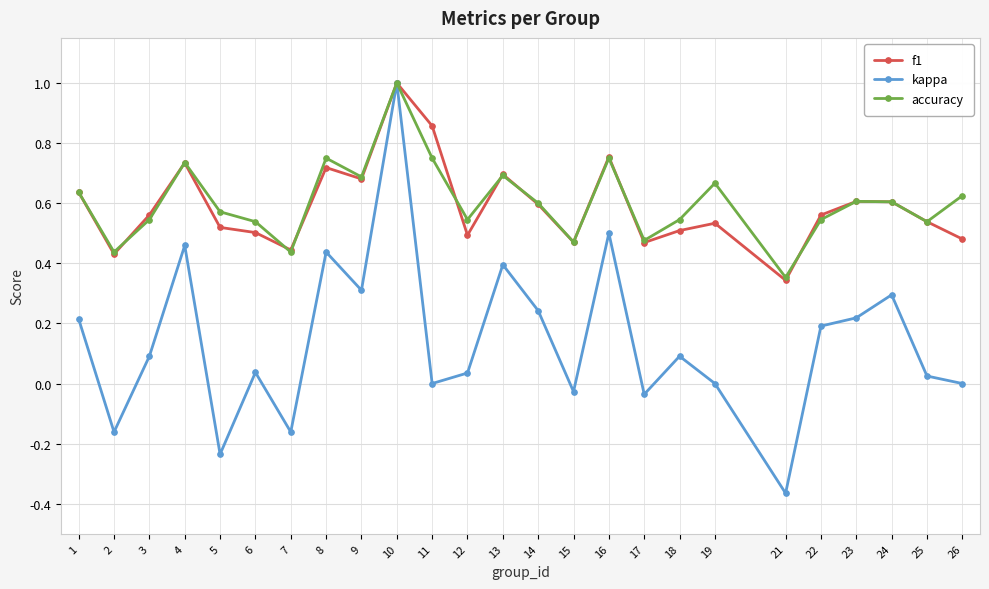

At which category is the sum across all series the highest?

10